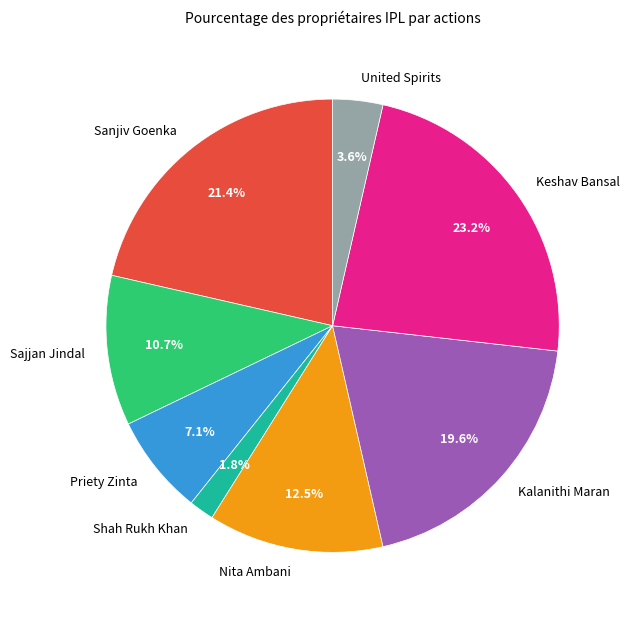

Count the number of slices in the pie.

8